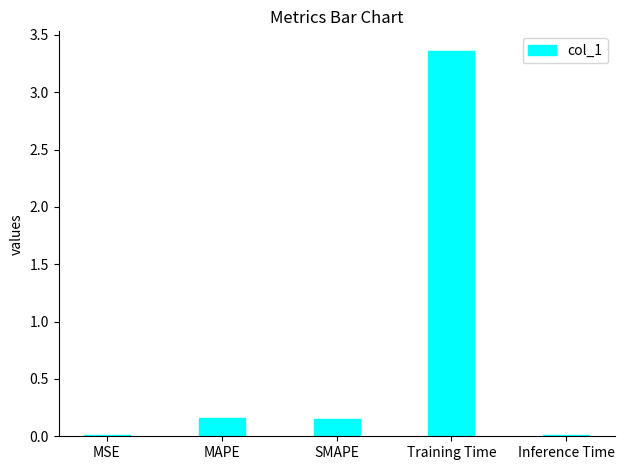

Does the chart contain stacked bars?

No